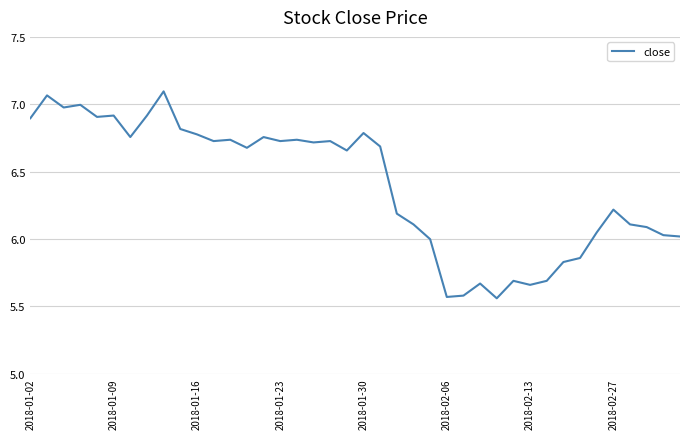

What is the difference between the maximum and minimum values?

1.5